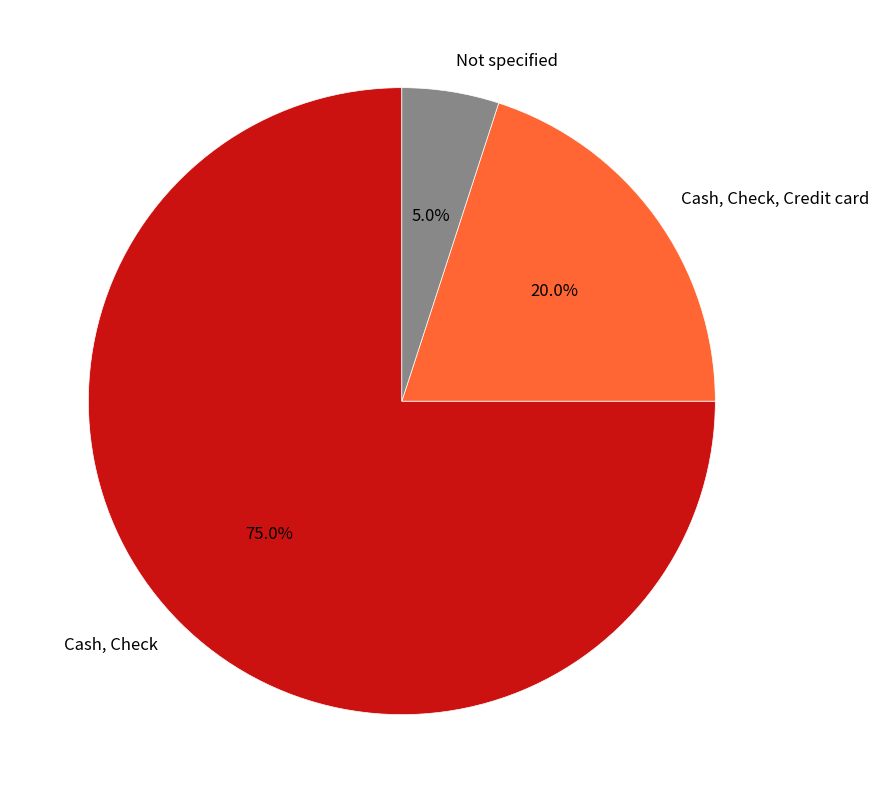

Which slice is the largest?

Cash, Check